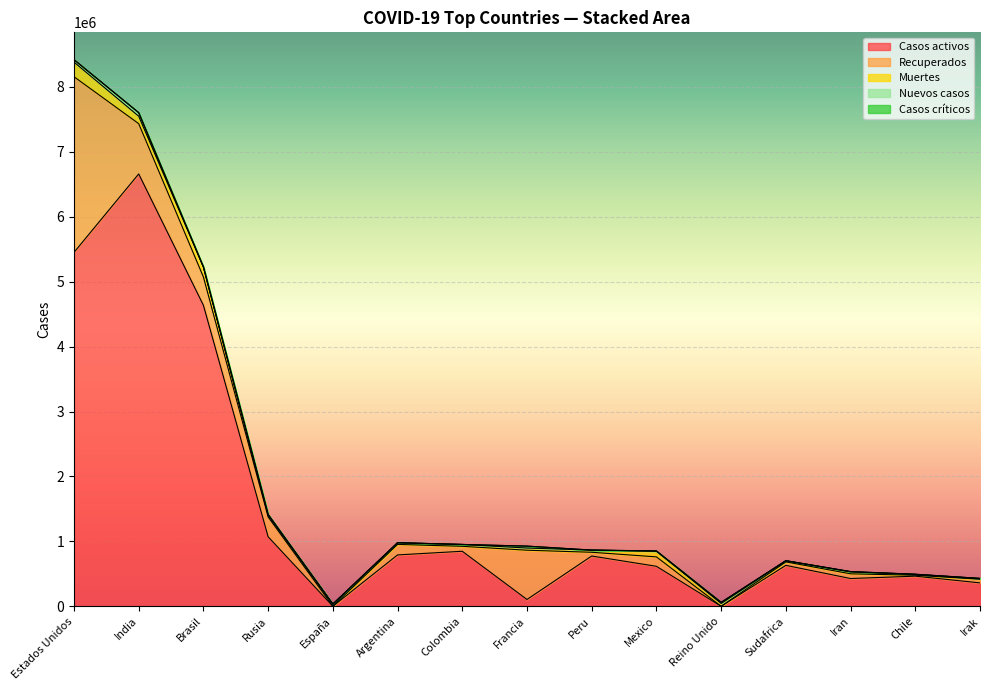

The value of Casos activos at España is 4507729. True or false?

False